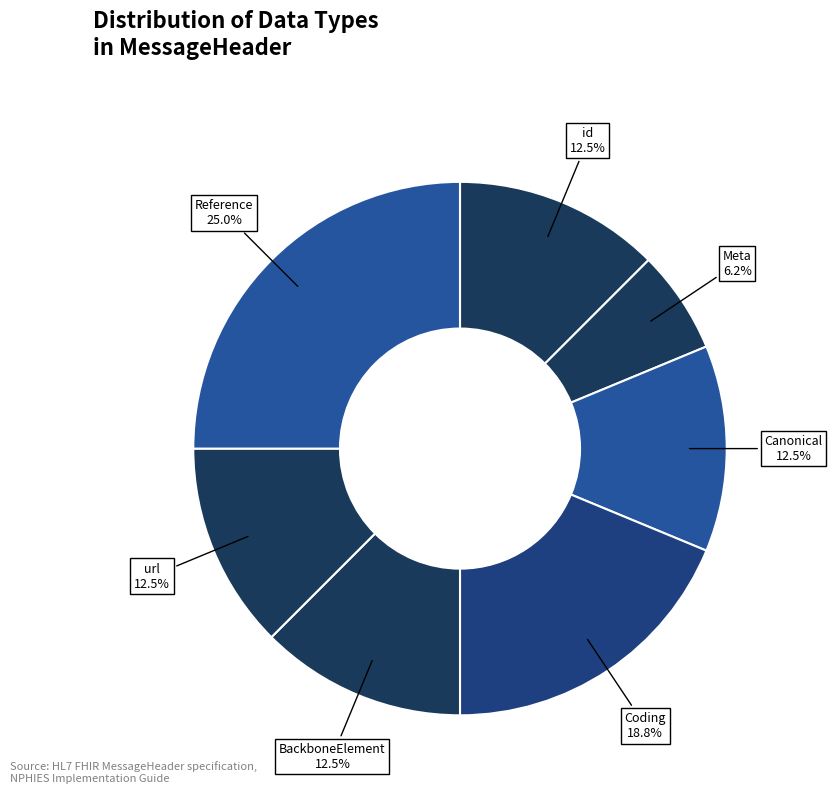

Do Coding and Meta together represent more than half of the pie?

No